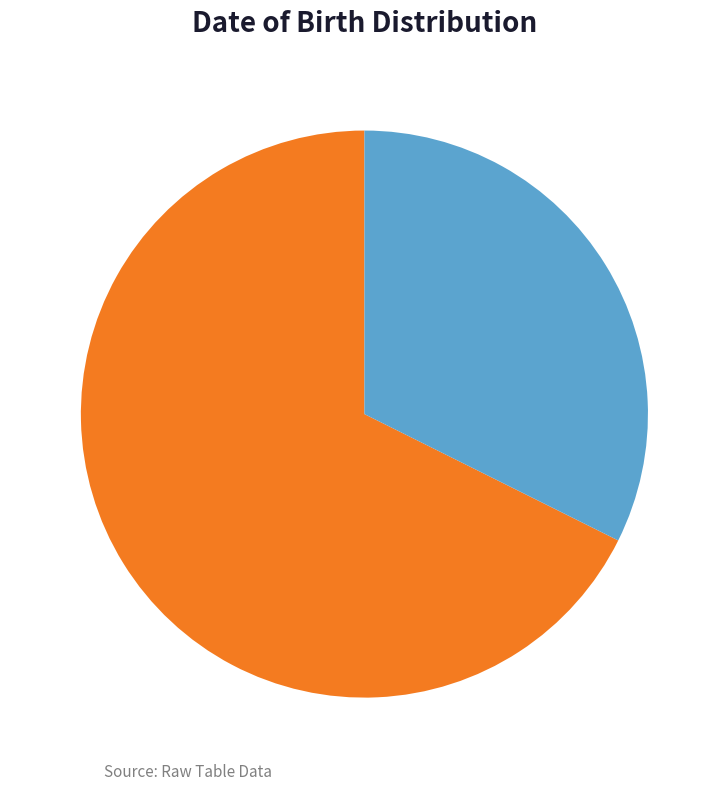

How many slices are in this pie chart?

2